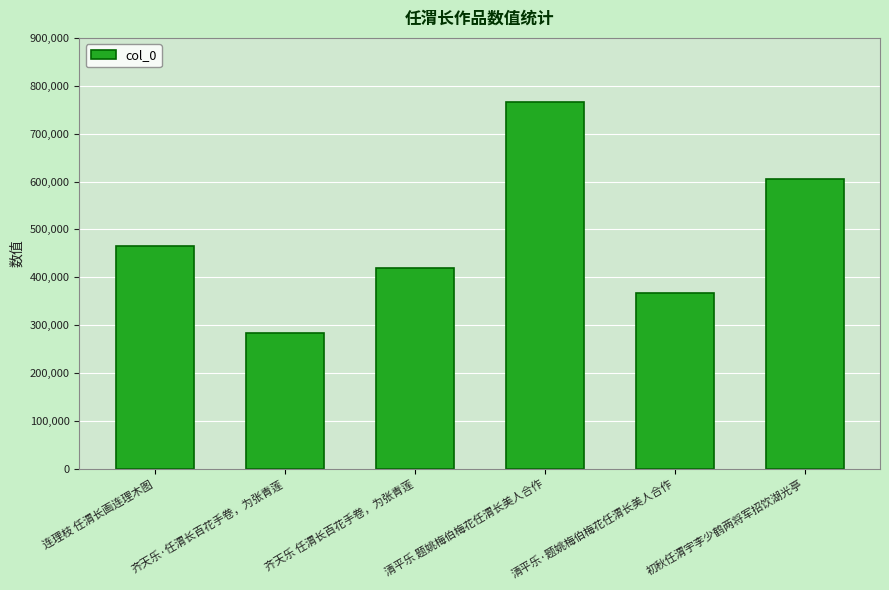

Reading left to right, transcribe all the data shown in this chart.

464798	283588	419751	766601	367464	604853